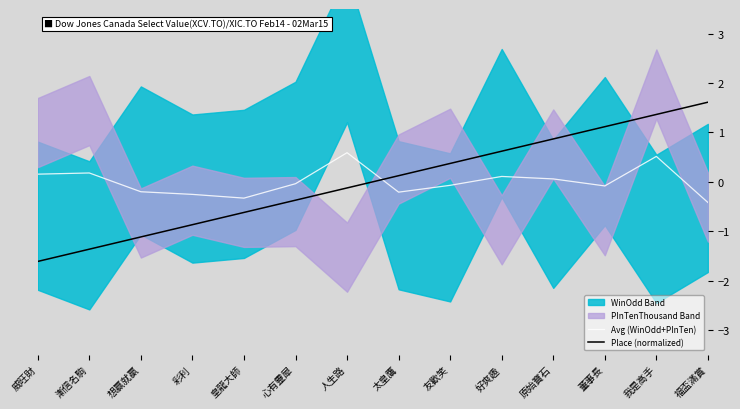

Does the chart display data point markers on the line(s)?

No